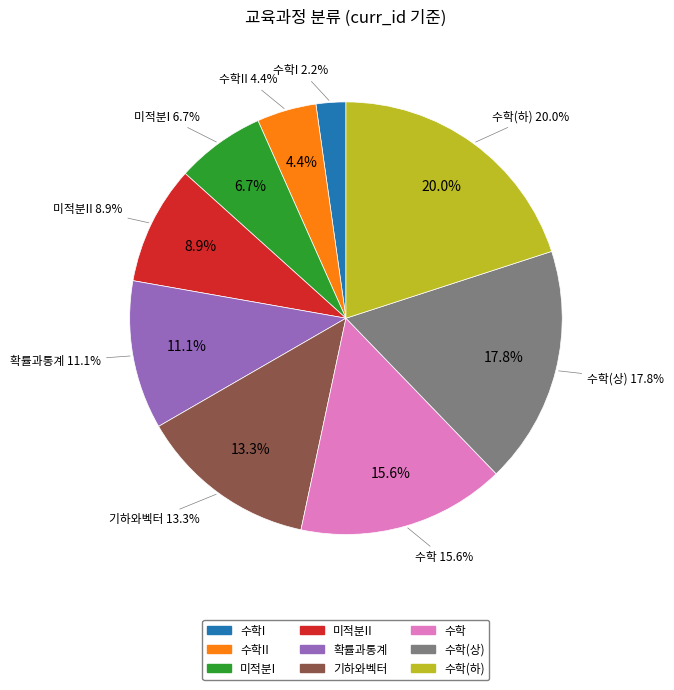

Is 확률과통계 the majority of the pie?

No